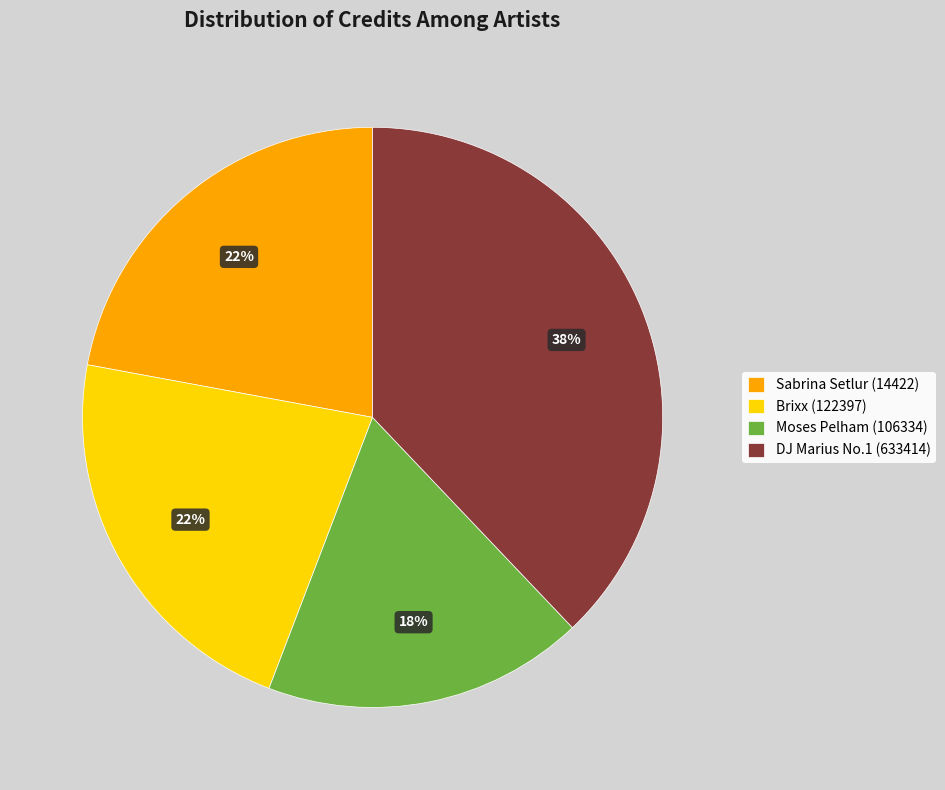

Does Brixx (122397) account for over 50% of the chart?

No